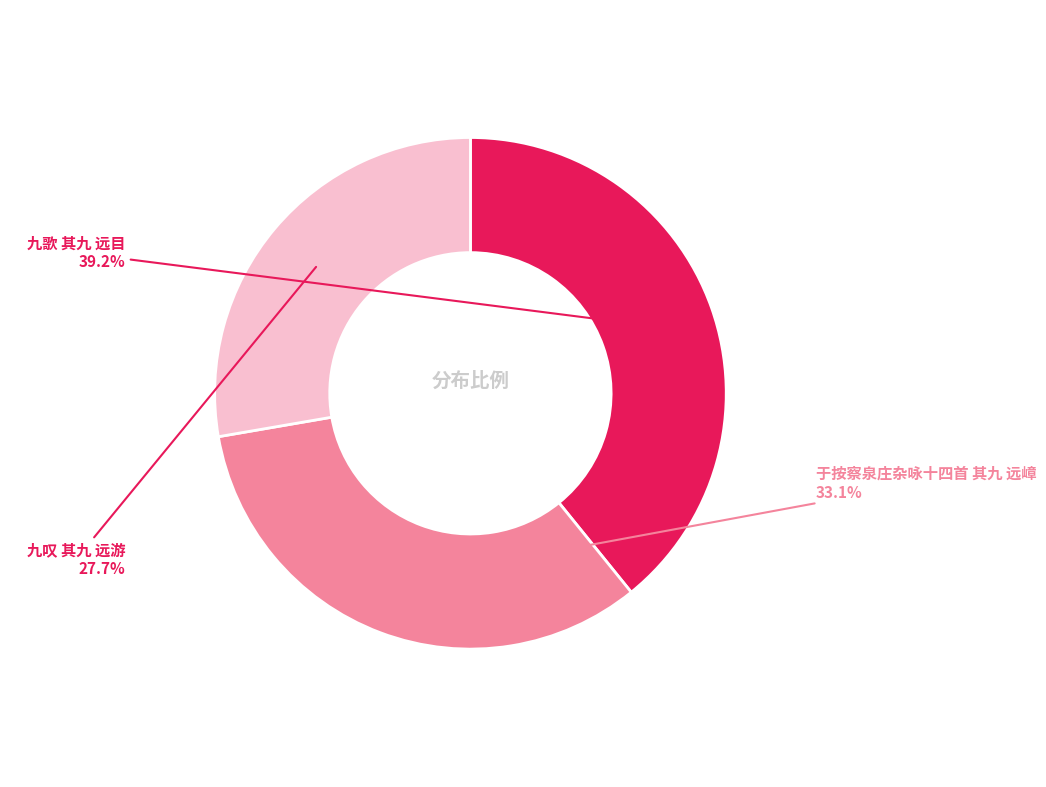

Which slice is the largest?

九歌 其九 远目